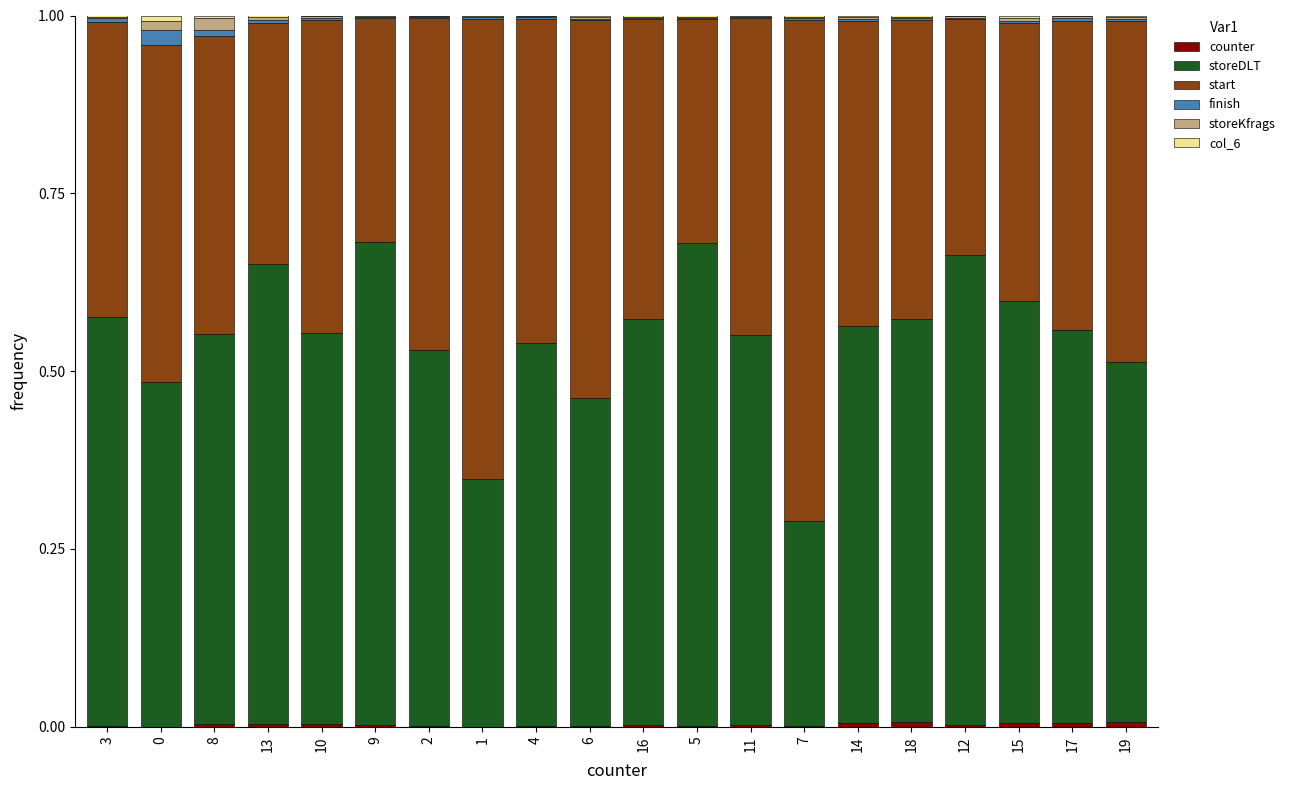

At how many categories does at least one series exceed 0?

20